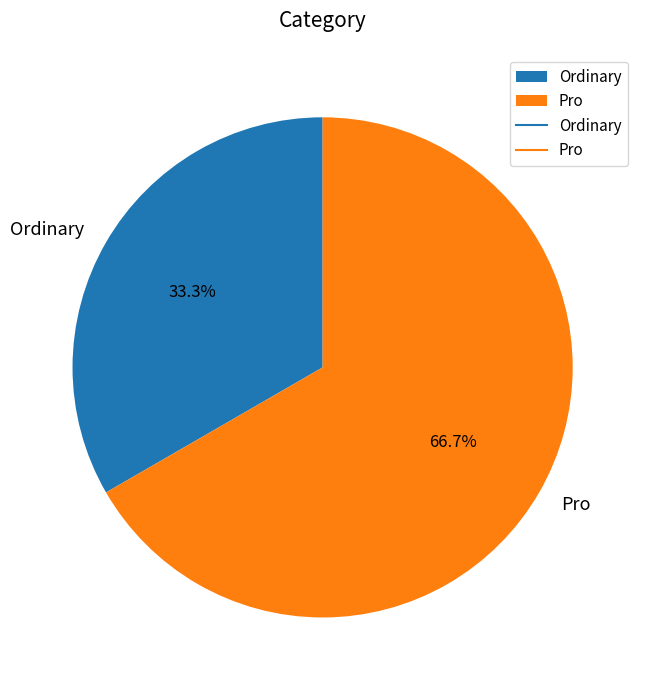

True or false: Ordinary accounts for 20% of the total.

False